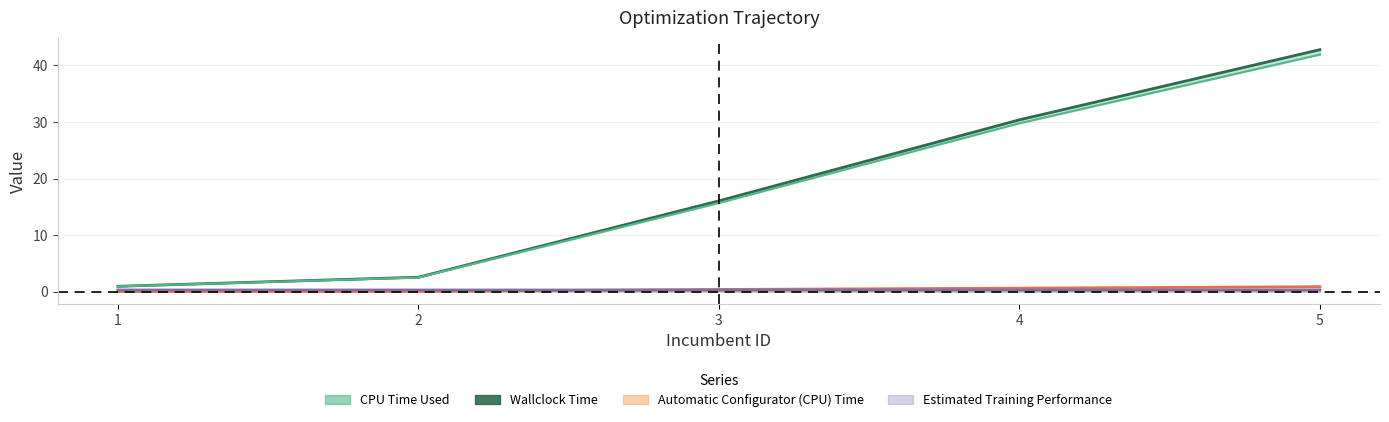

What is the change in value from 1 to 3?

+15.1